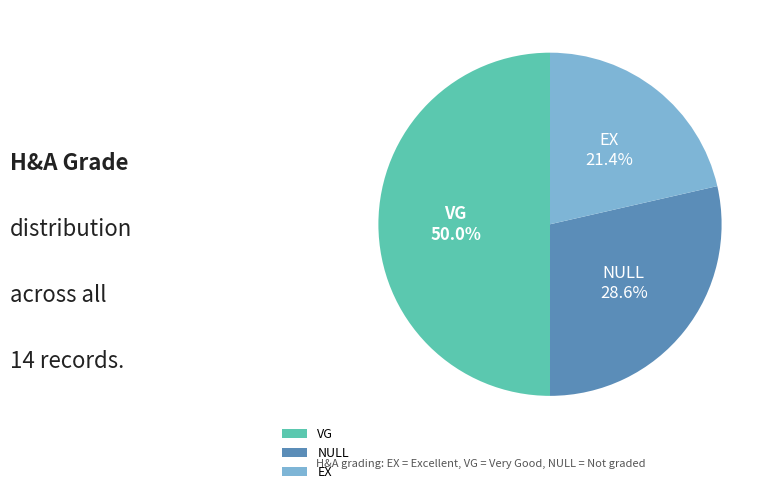

Which slice is the largest?

VG